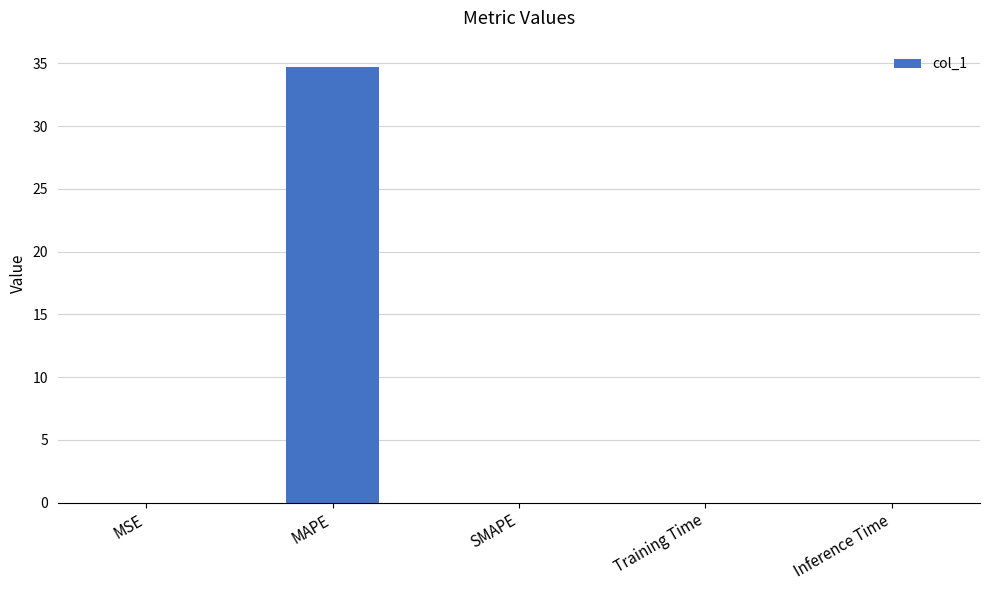

What is the greatest value displayed?

34.7